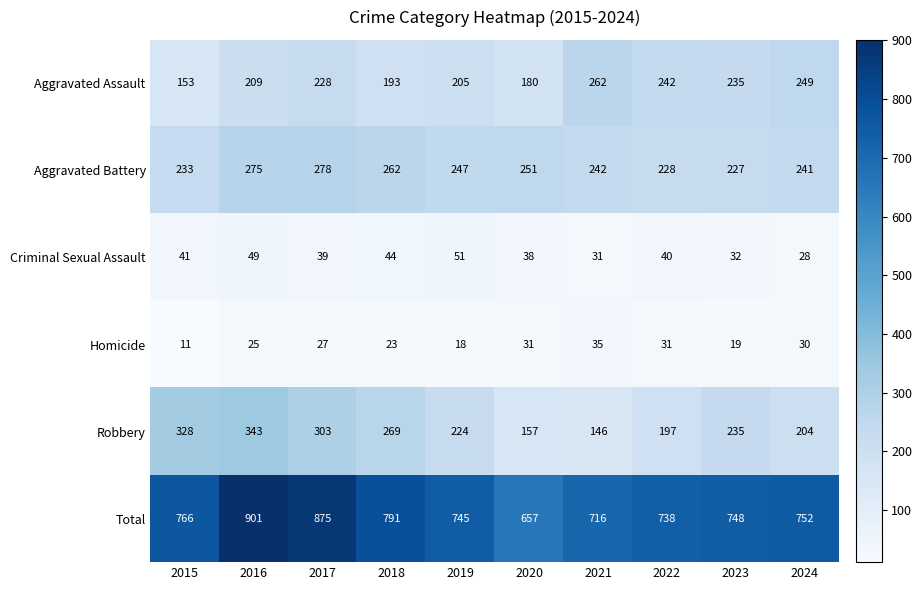

Which series changed the most between 2019 and 2022?

Aggravated Assault